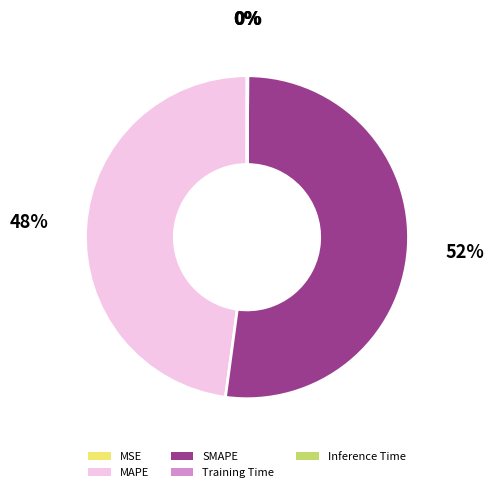

The MAPE slice represents 37% of the pie. True or false?

False